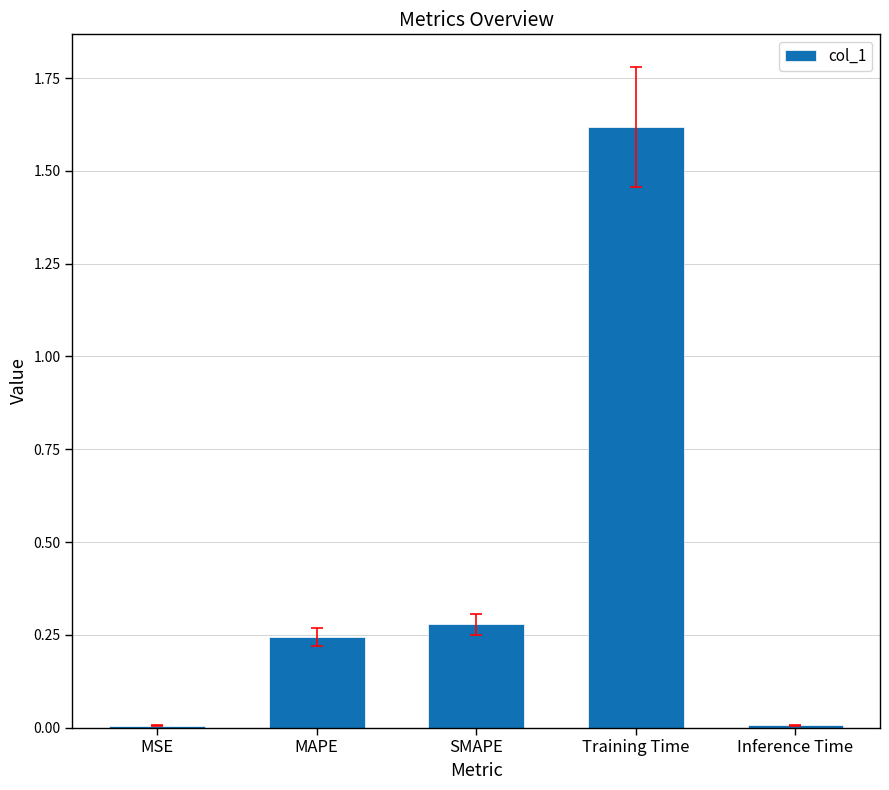

The chart shows a value of 0.0 at MSE. True or false?

True